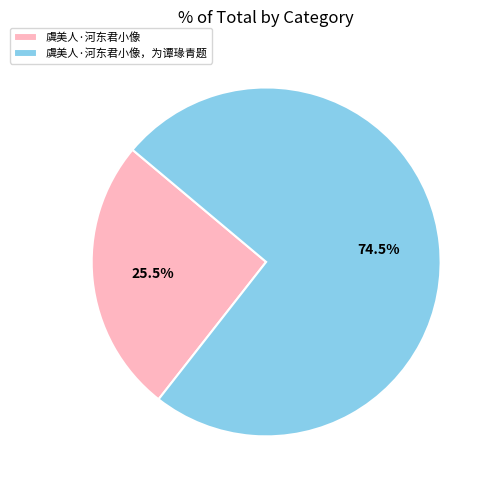

To the nearest percent, what is the difference between the largest and smallest slice percentages?

49%